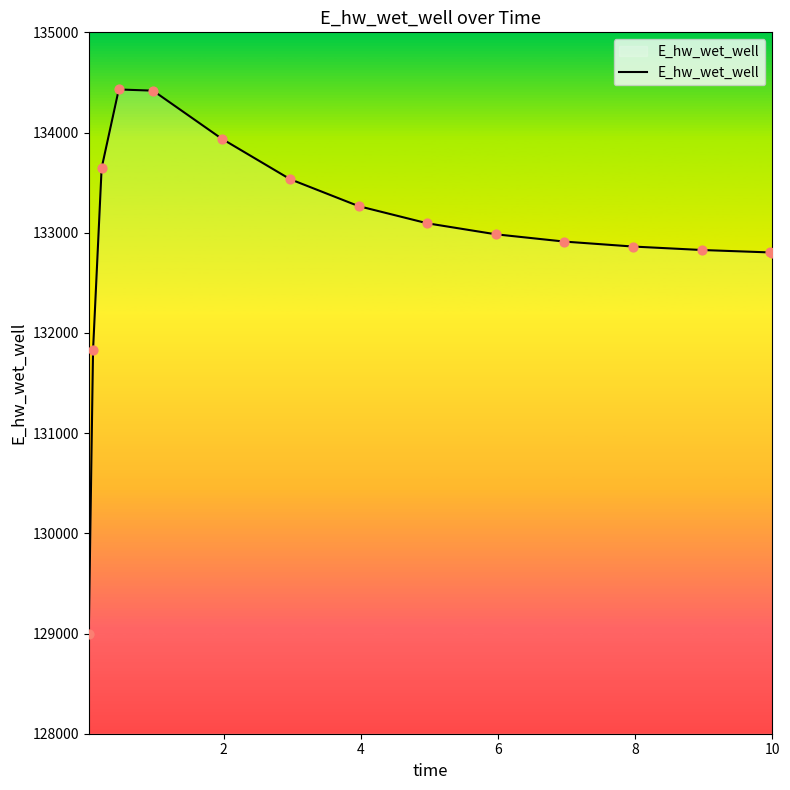

What is the minimum value shown in the chart?

128996.6